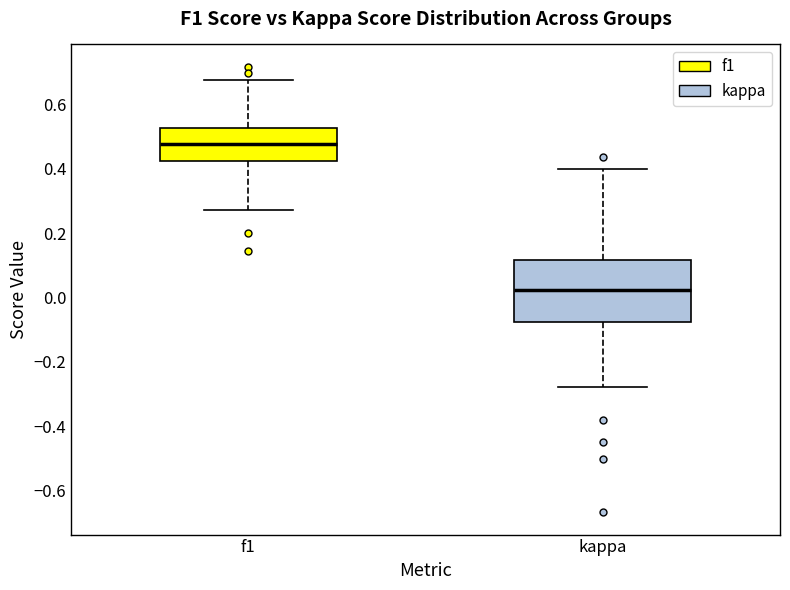

Which box has the highest median line?

f1